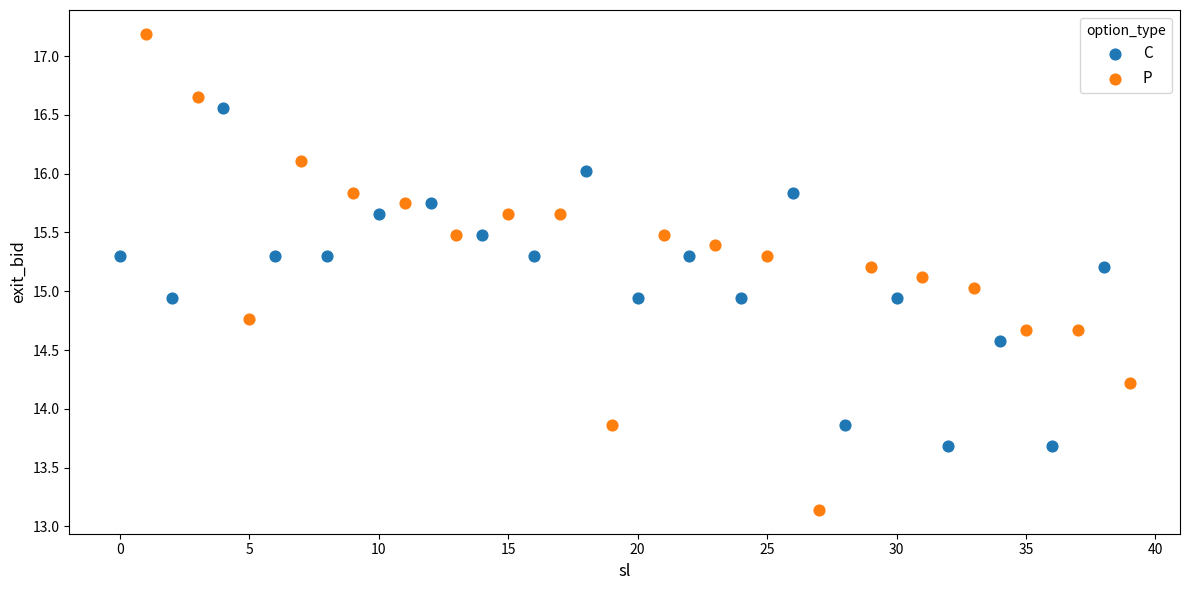

Which series reaches the minimum Y coordinate?

P